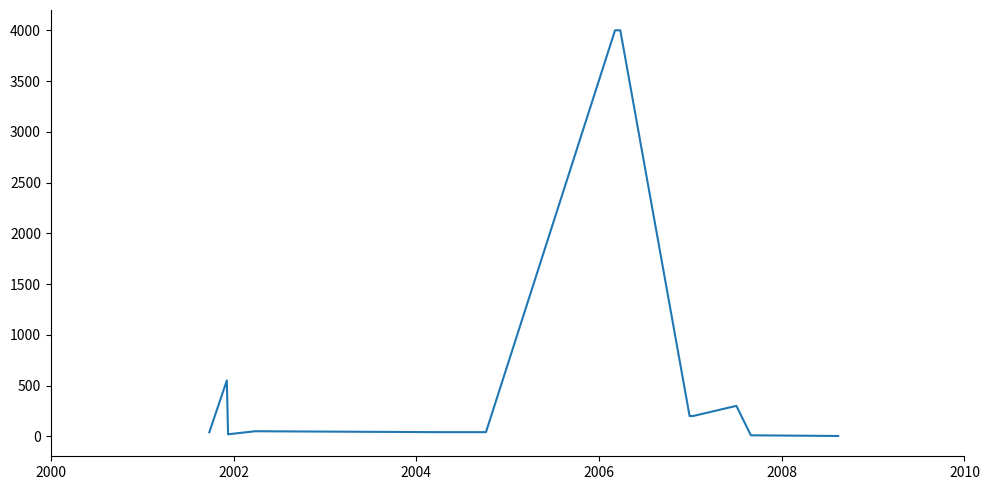

What is the maximum value shown in the chart?

4000.0